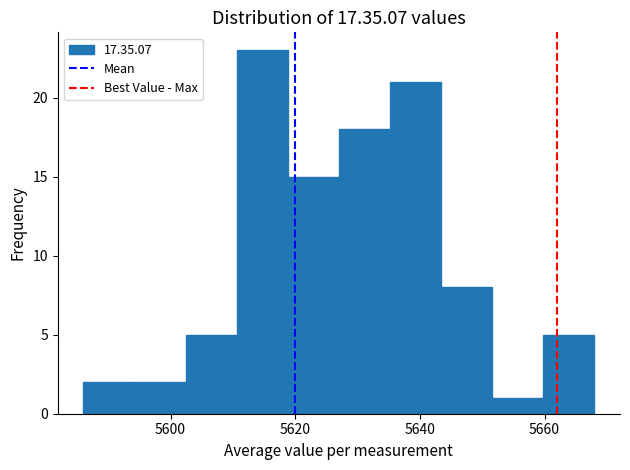

Reading left to right, transcribe this chart: for each bar, give the range it covers on the x-axis and its height. Neither the bar edges nor the heights are printed on the chart, so give them approximately, as read against the axes.

5586.0 to 5594.2: 2
5594.2 to 5602.4: 2
5602.4 to 5610.6: 5
5610.6 to 5618.8: 23
5618.8 to 5627.0: 15
5627.0 to 5635.2: 18
5635.2 to 5643.4: 21
5643.4 to 5651.6: 8
5651.6 to 5659.8: 1
5659.8 to 5668.0: 5